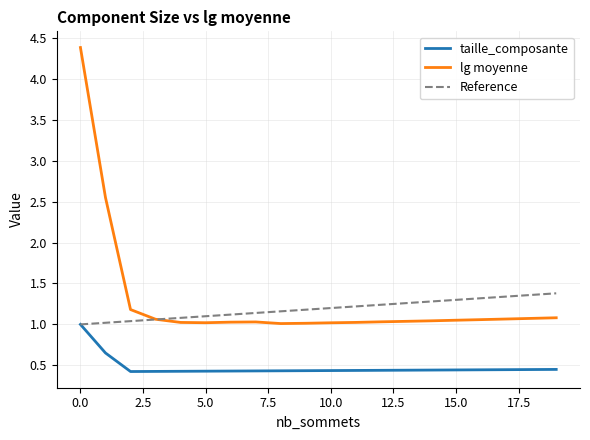

True or false: lg moyenne and taille_composante intersect in this chart.

False